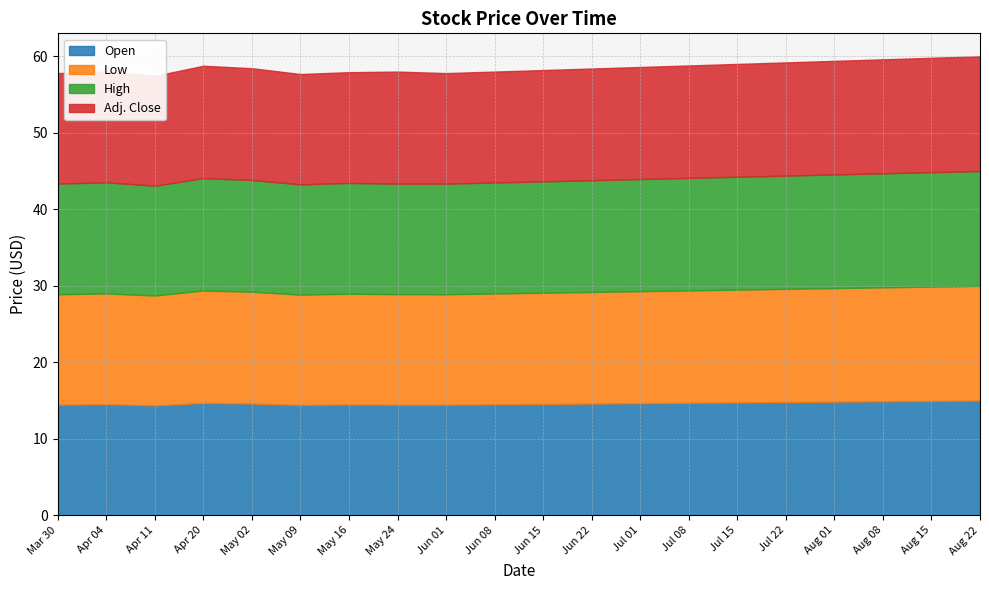

Between Jun 15 and Aug 08, which series saw the biggest shift?

Low